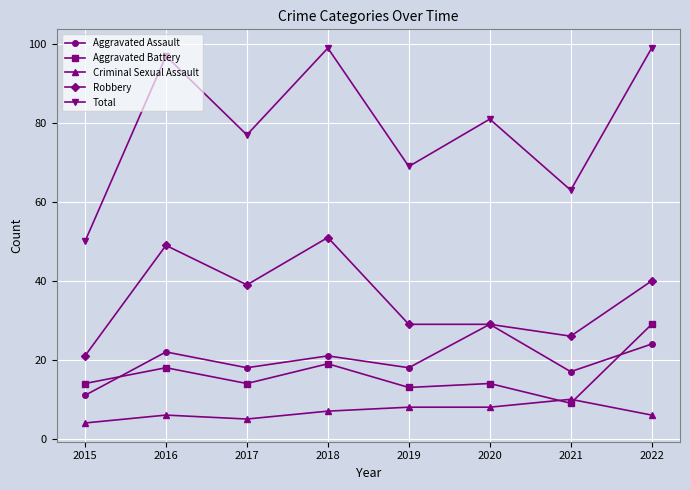

True or false: Aggravated Battery has more than 1 points higher than both neighbors.

True